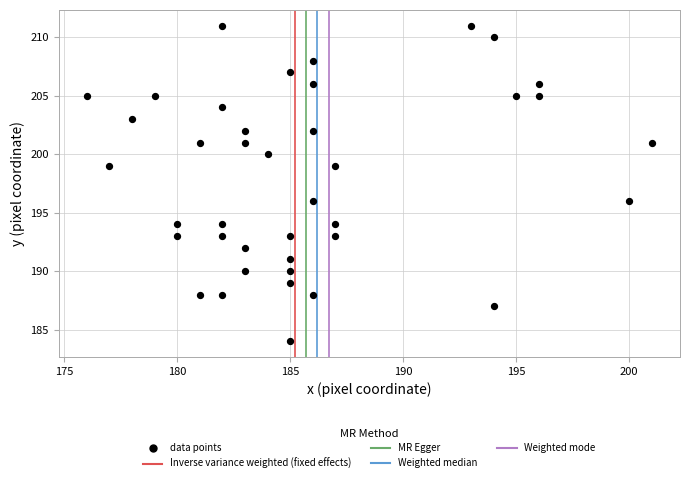

What is the range of X values (max minus min)?

25